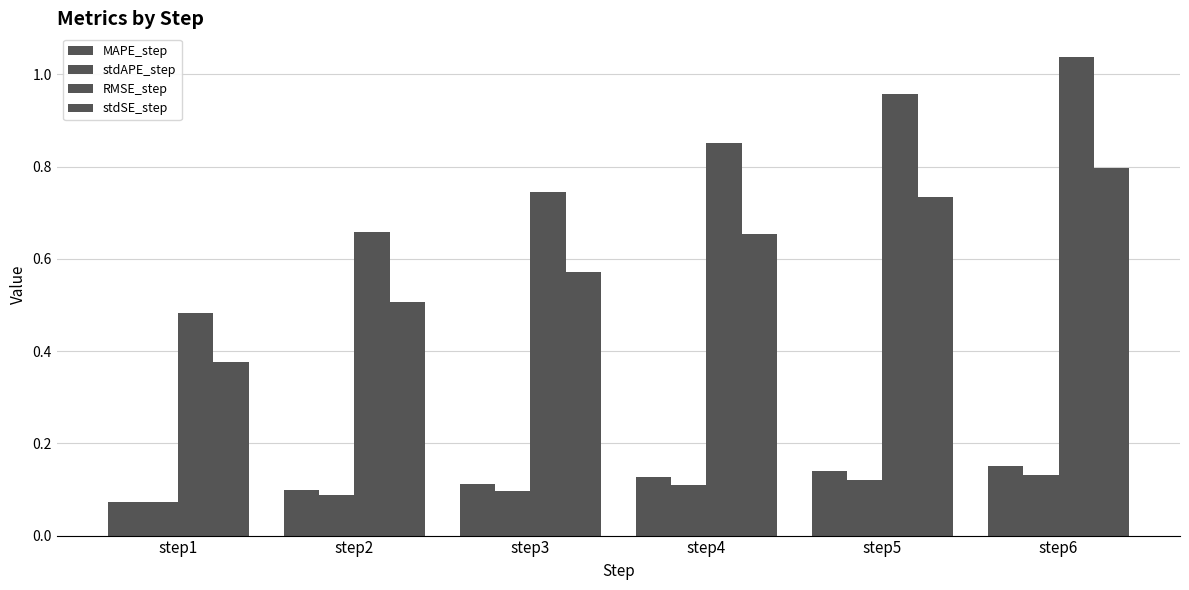

Where is stdSE_step nearest to the value 0?

step1